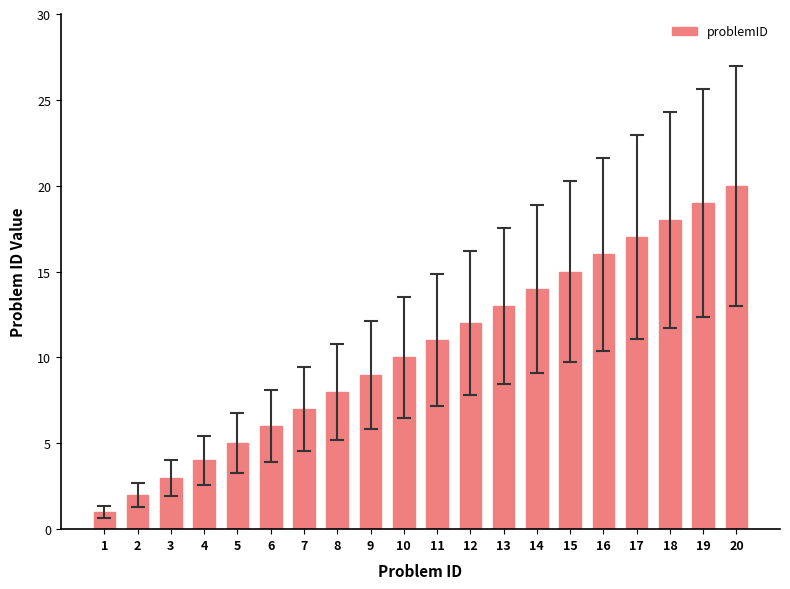

What is the ratio of the value at 1 to the value at 9?

0.1